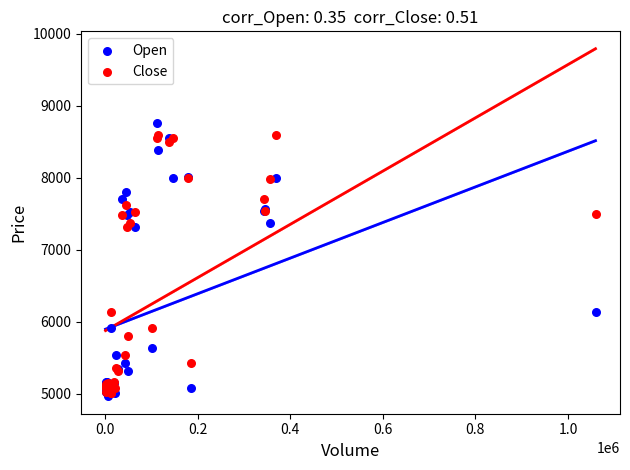

Which series contains the lowest Y value?

Open